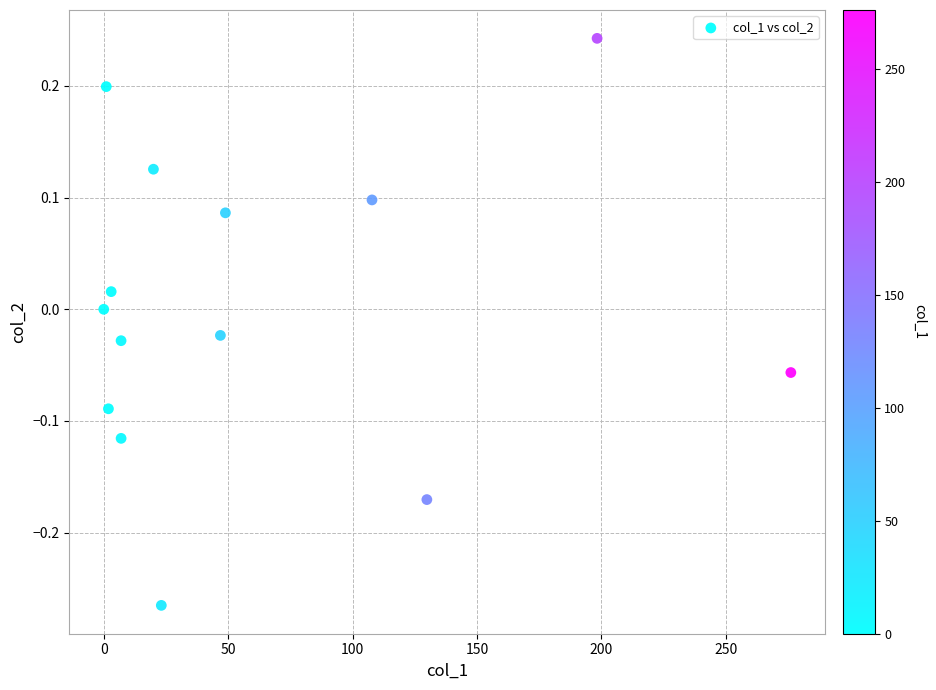

What is the range of X values (max minus min)?

276.1